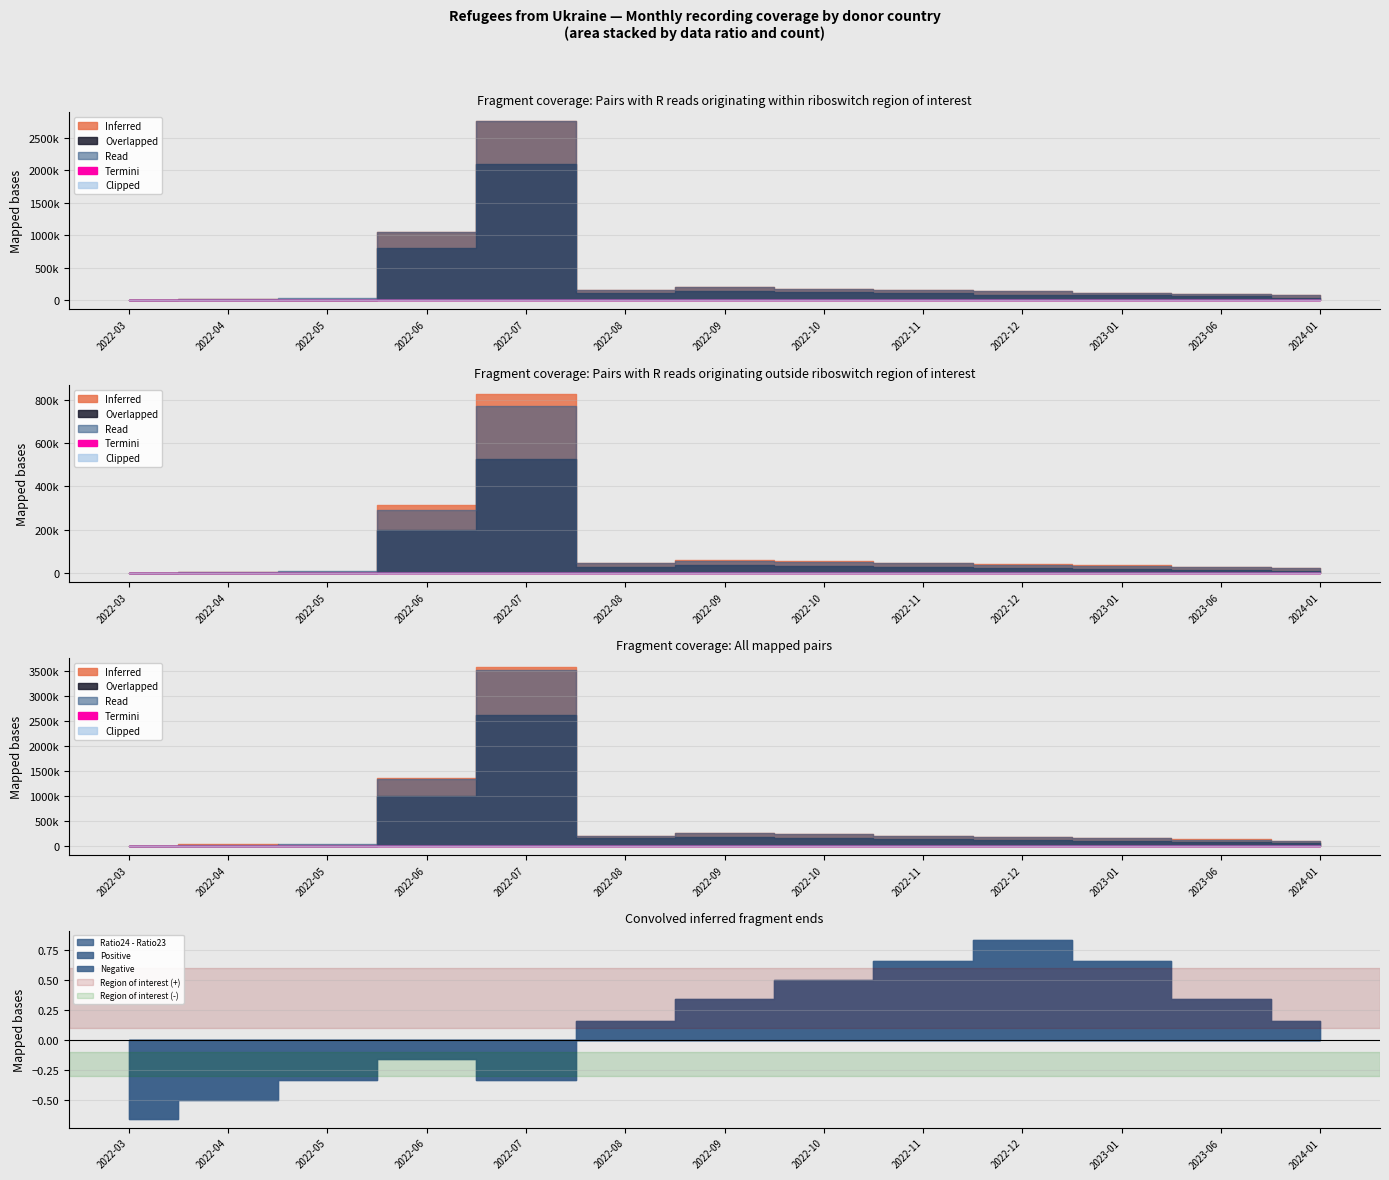

True or false: Clipped and Termini intersect in this chart.

False